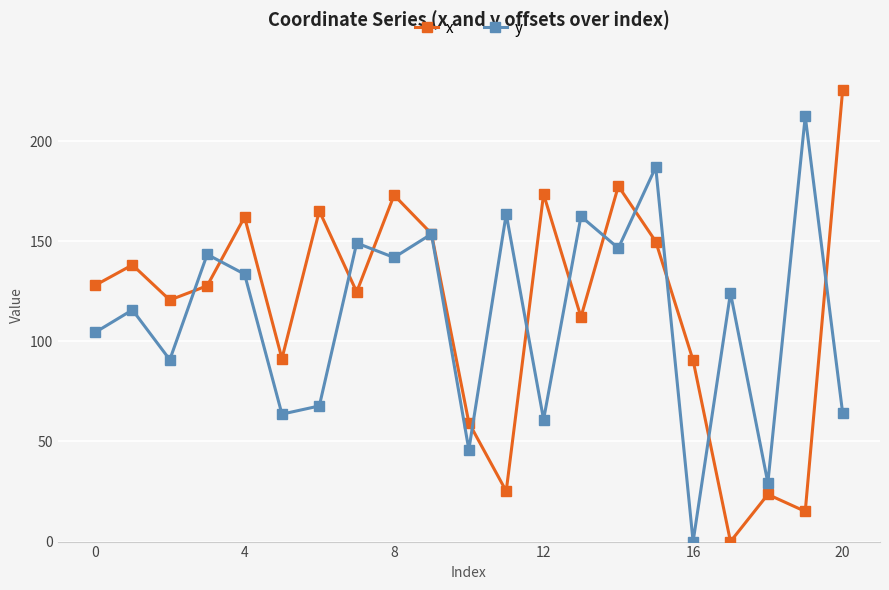

How many interior local valleys does the x series have?

7